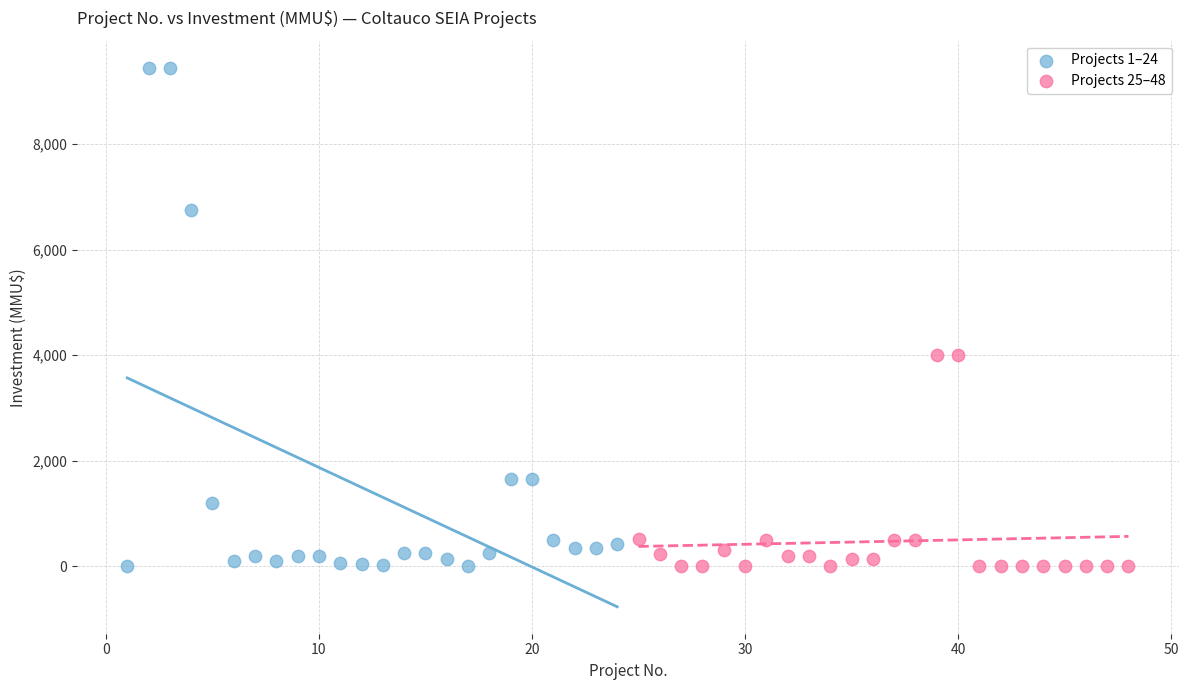

Which series has the widest spread of Y values?

Projects 1–24